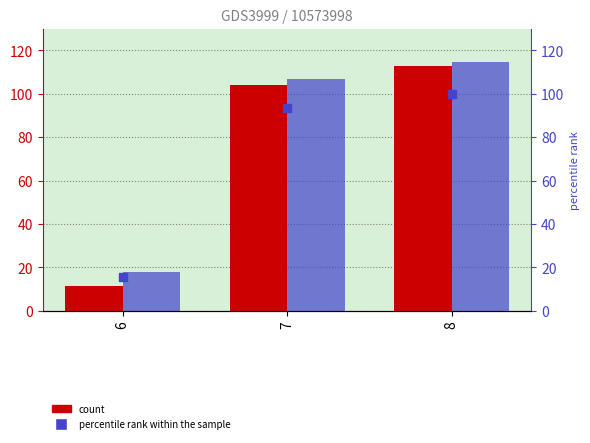

What is the total value across all series at 6?

45.0